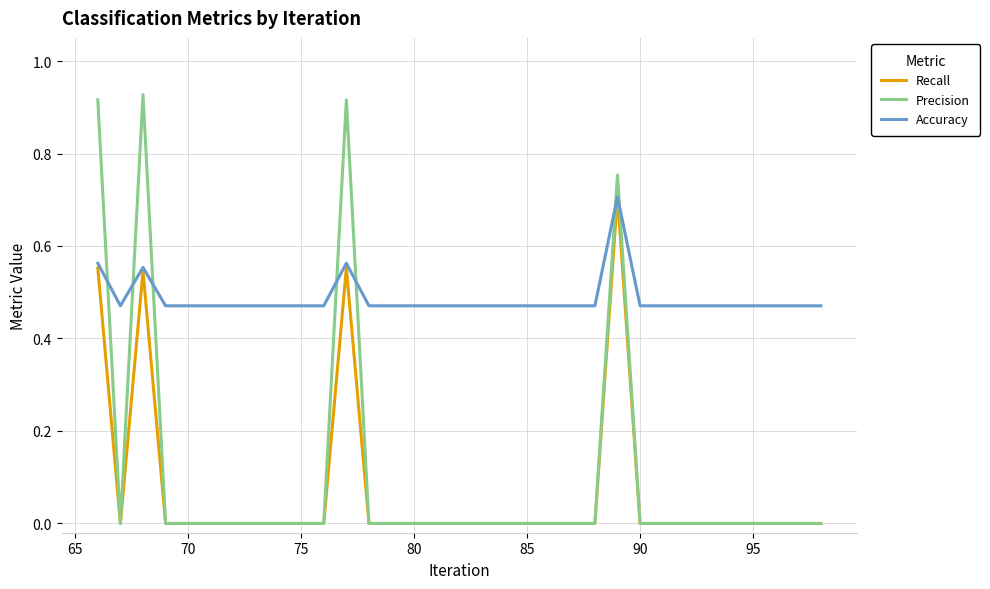

Which series has the widest spread of values?

Precision